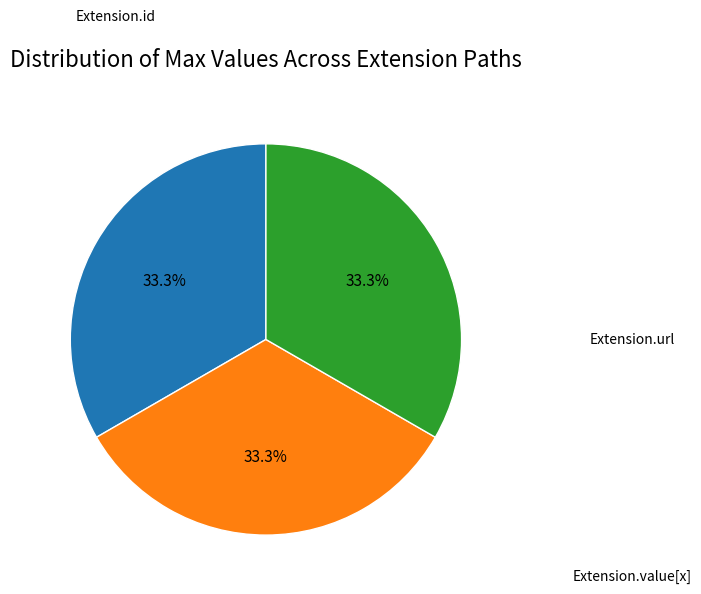

Is there any slice that represents more than half of the pie?

No